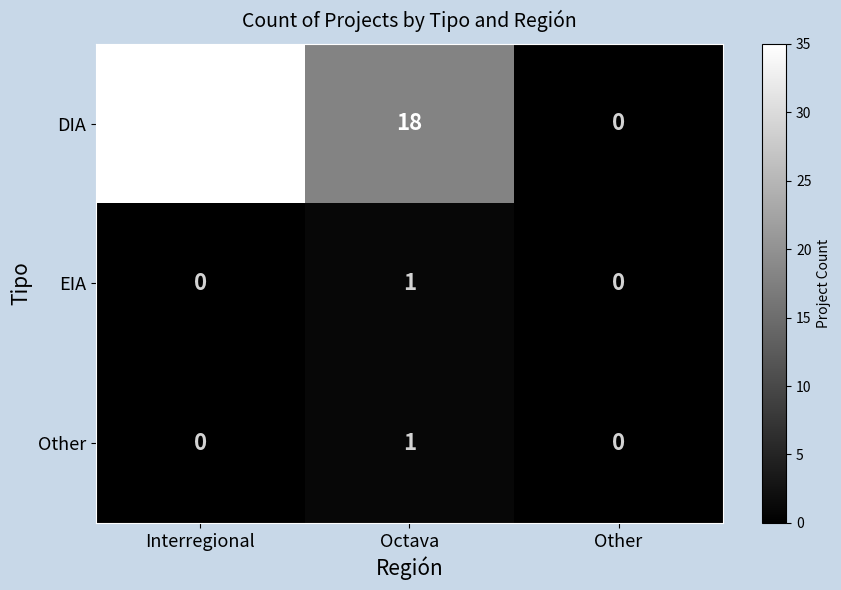

How many positive values does the DIA series have?

2